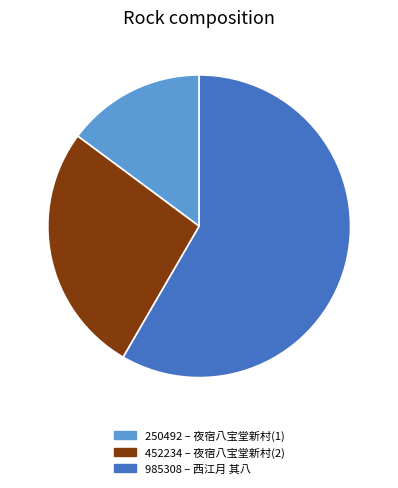

Is the sum of 985308 and 452234 greater than half?

Yes